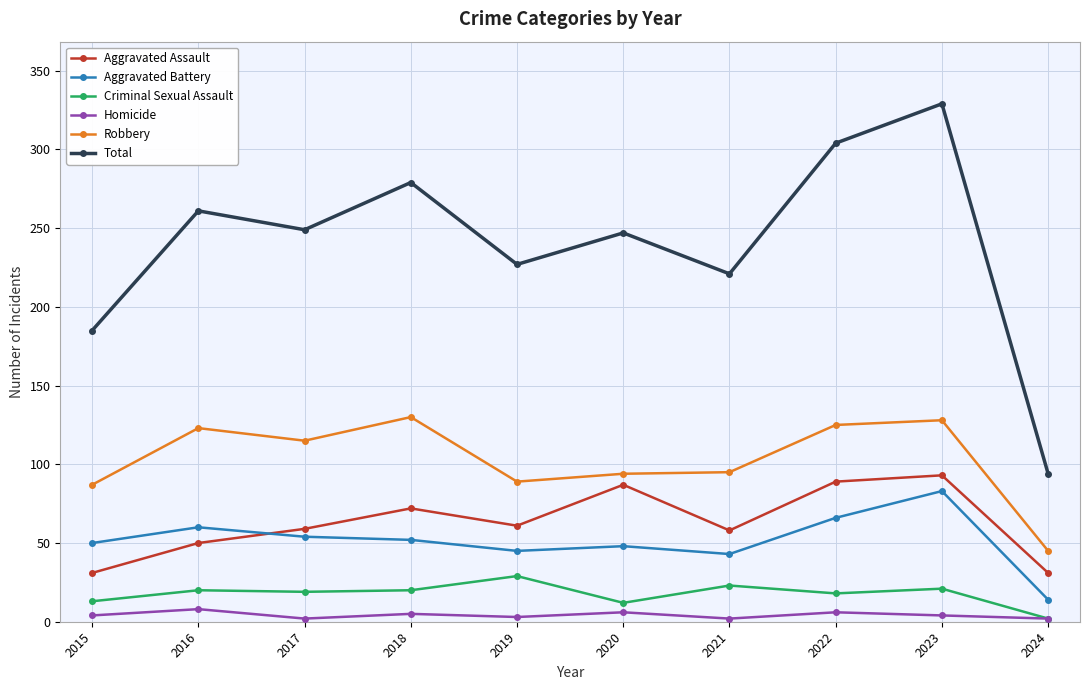

Which series has the largest total across all categories?

Total